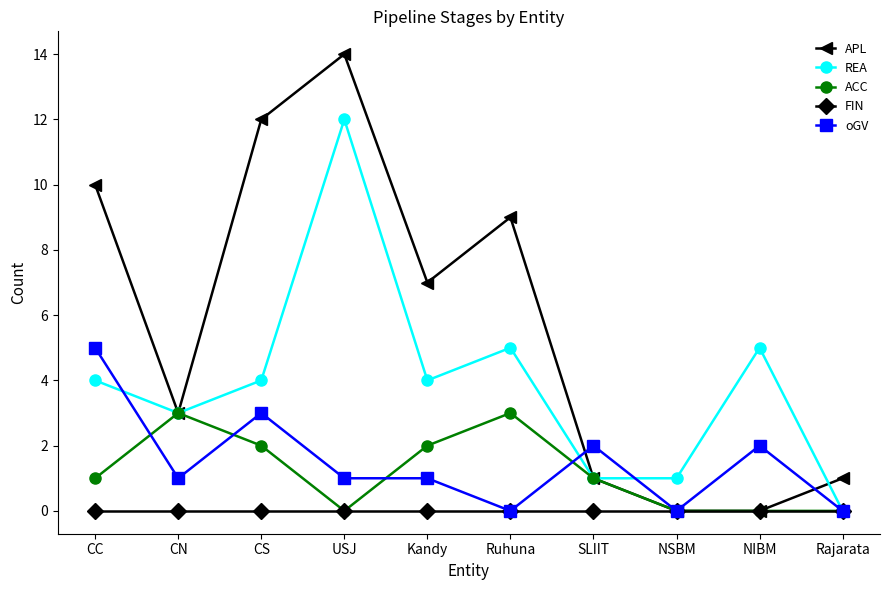

Between CN and USJ, which series saw the biggest shift?

APL